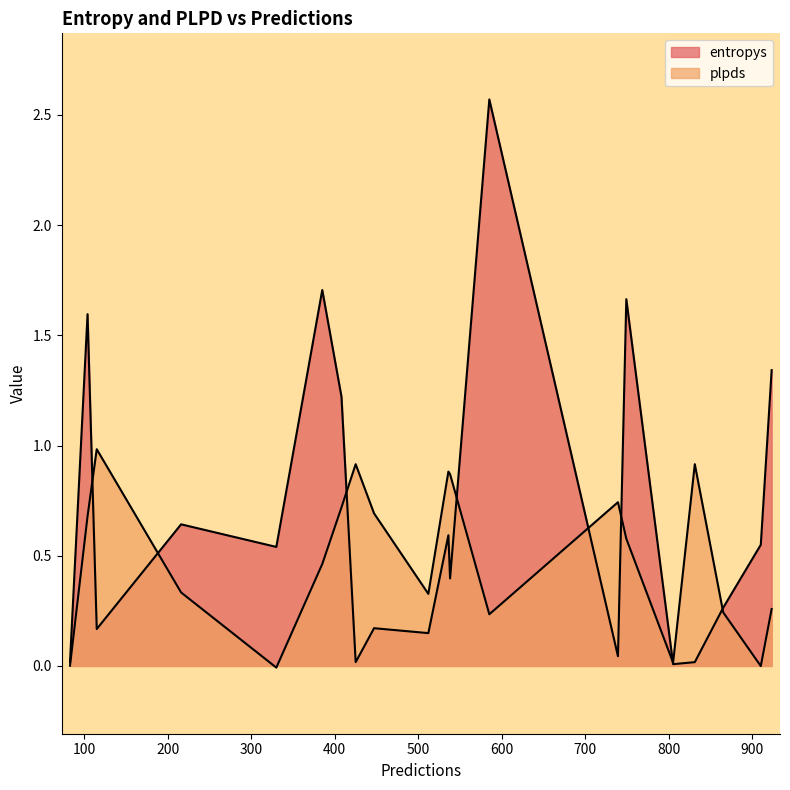

Rank the series by their average value, from lowest to highest.

plpds, entropys